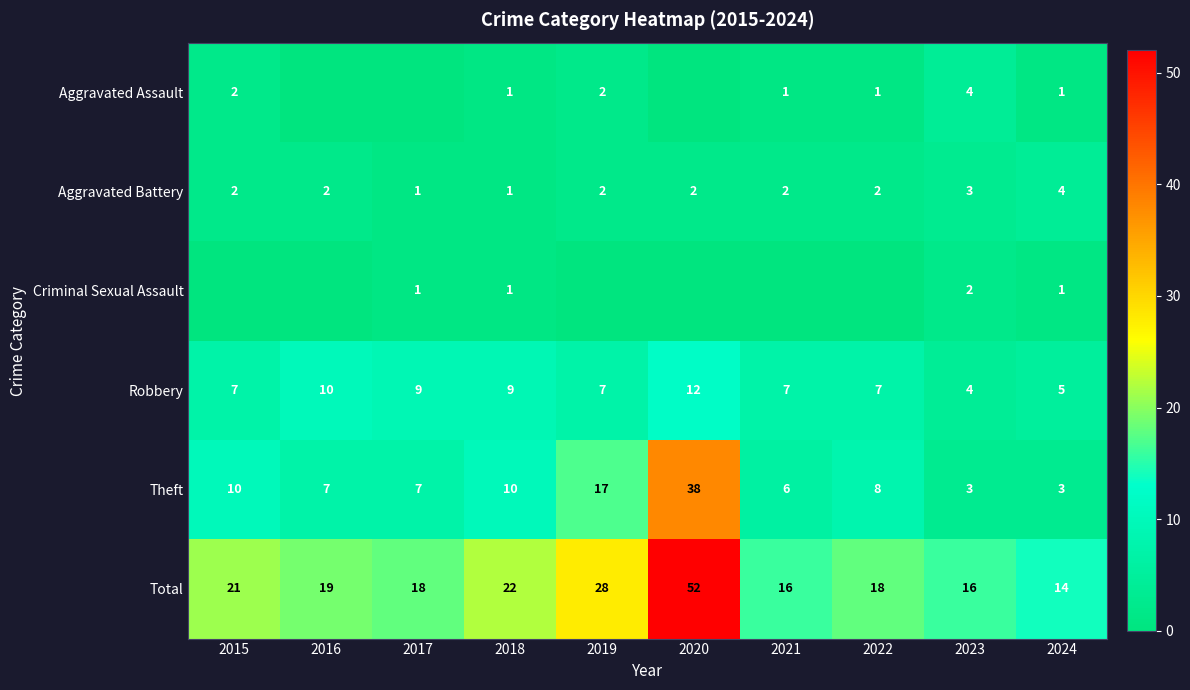

Is it true that Aggravated Assault equals 4 at 2023?

True